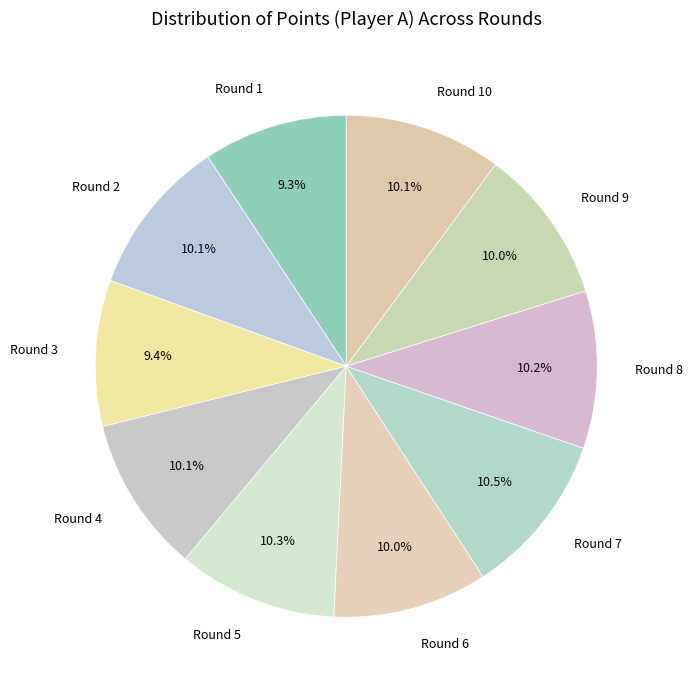

Approximately how many times larger is the value at Round 6 compared to Round 5?

1.0